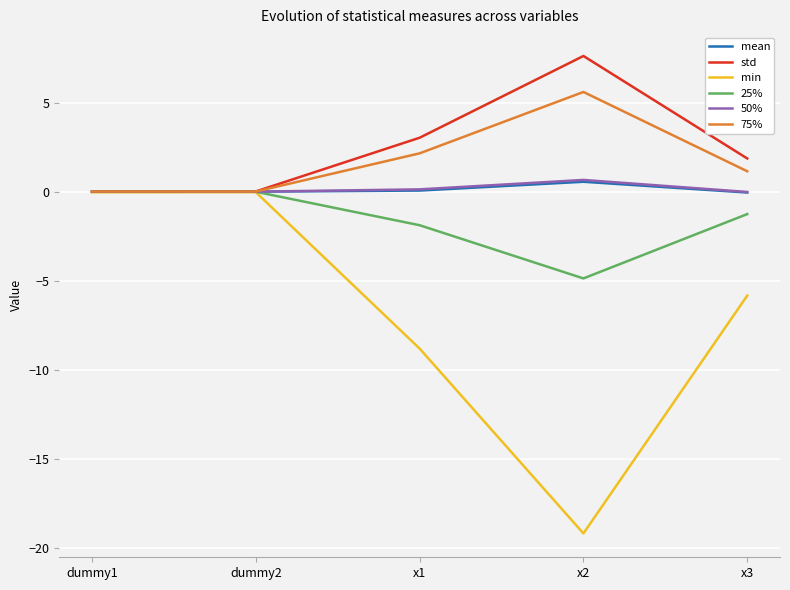

What is the minimum value shown in the chart?

-19.2